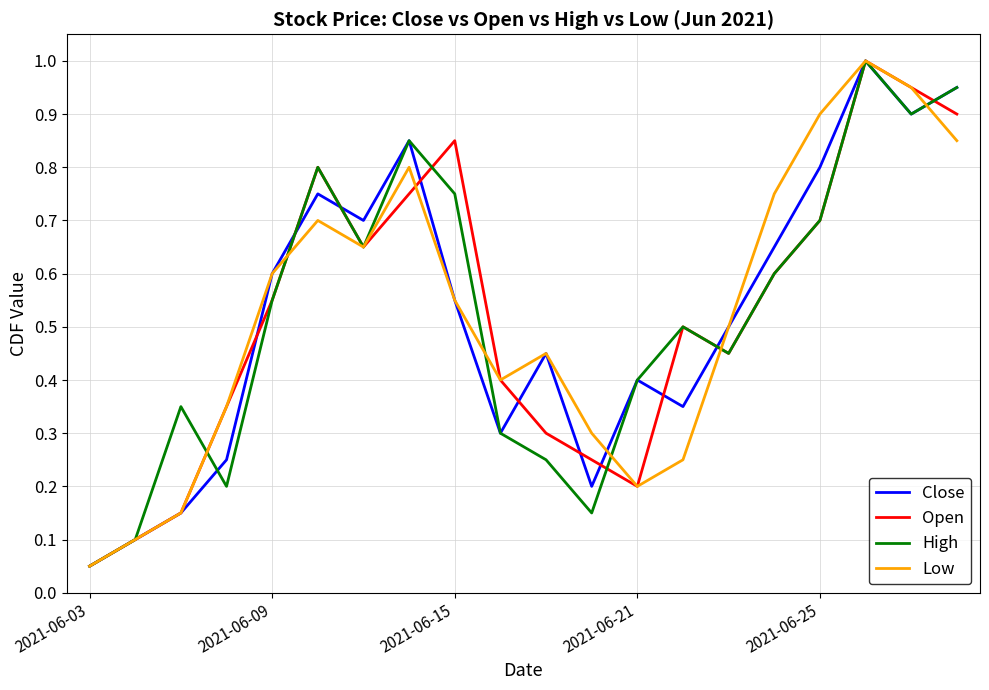

What is the highest value of the High series?

1.0